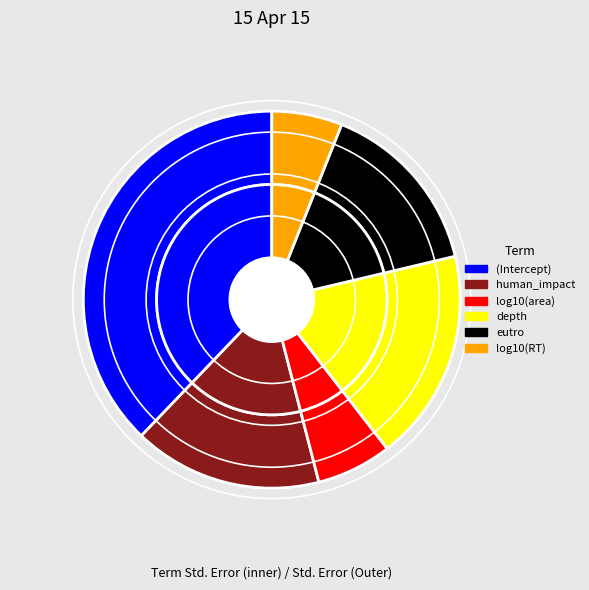

Is the sum of (Intercept) and log10(RT) greater than half?

No